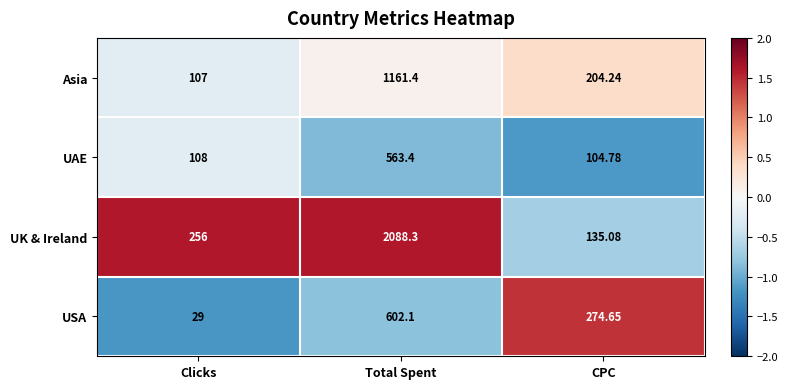

Rank the series by their maximum value, from highest to lowest.

UK & Ireland, Asia, USA, UAE